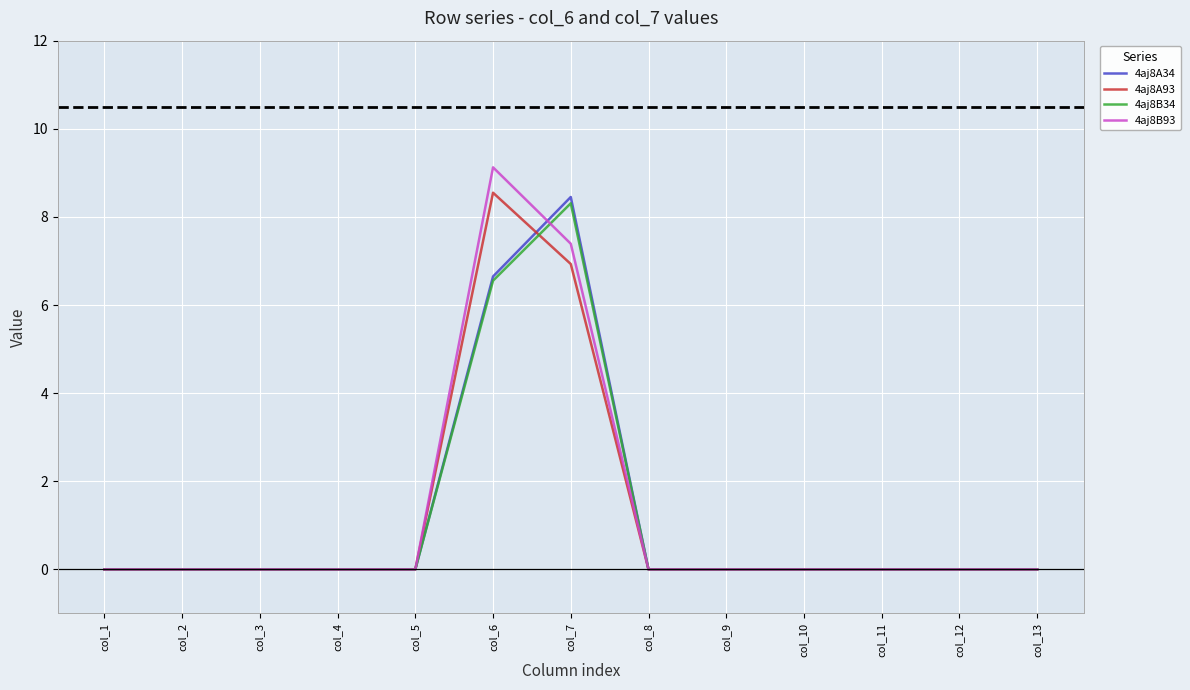

Which series has the largest range (max minus min)?

4aj8B93